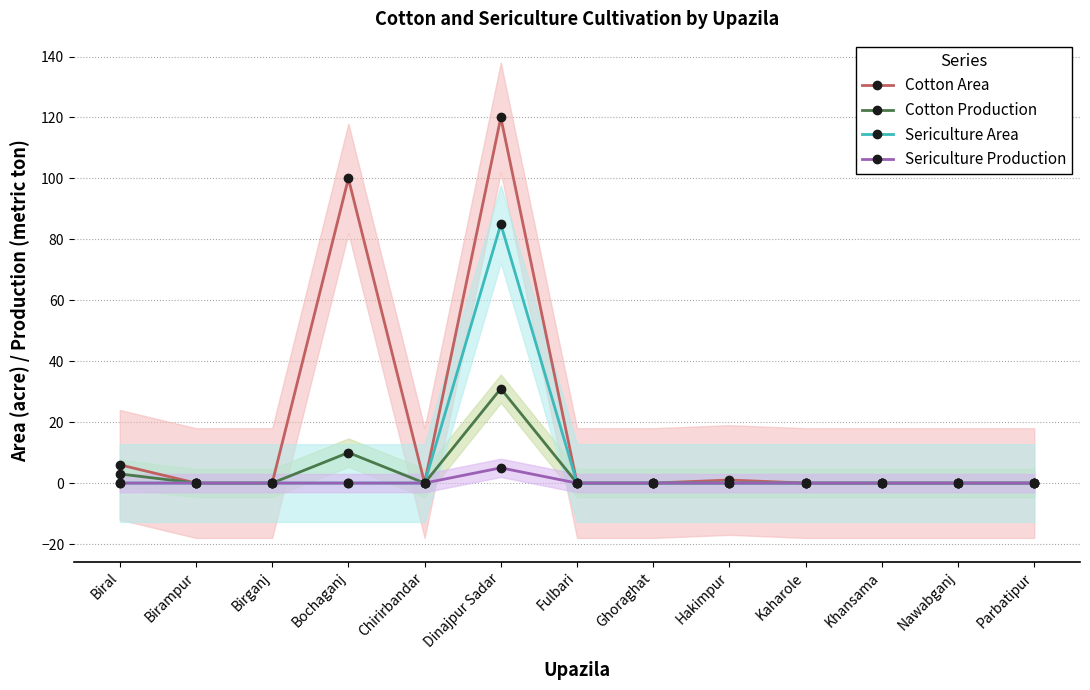

True or false: Sericulture Area and Sericulture Production intersect in this chart.

False